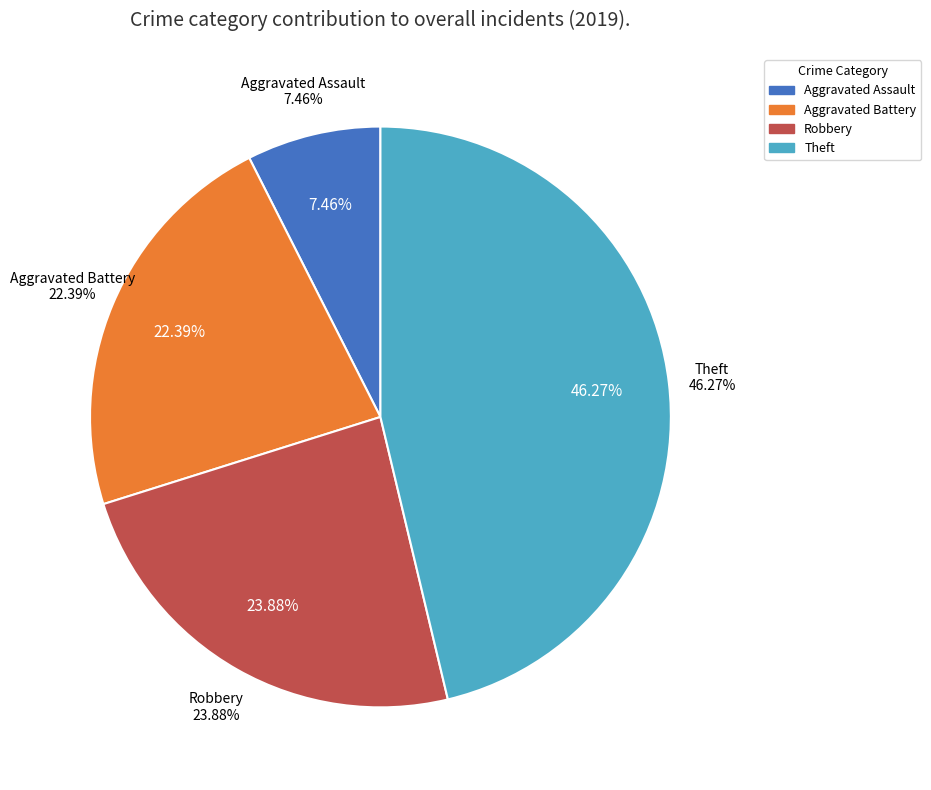

The Aggravated Assault slice represents 7% of the pie. True or false?

True